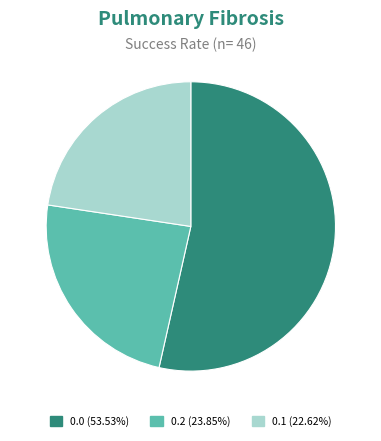

How many slices are in this pie chart?

3